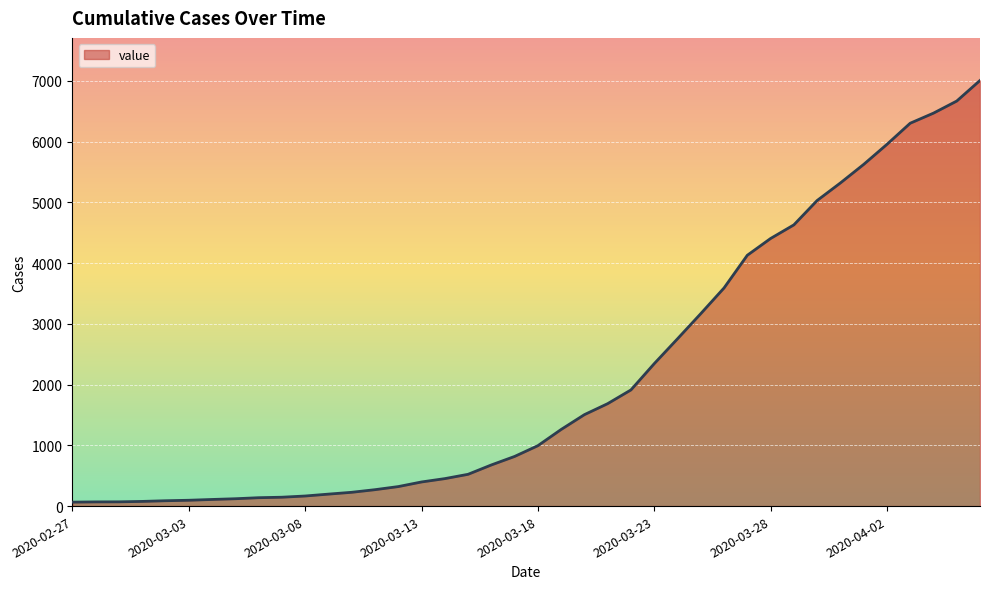

What is the smallest value displayed?

65